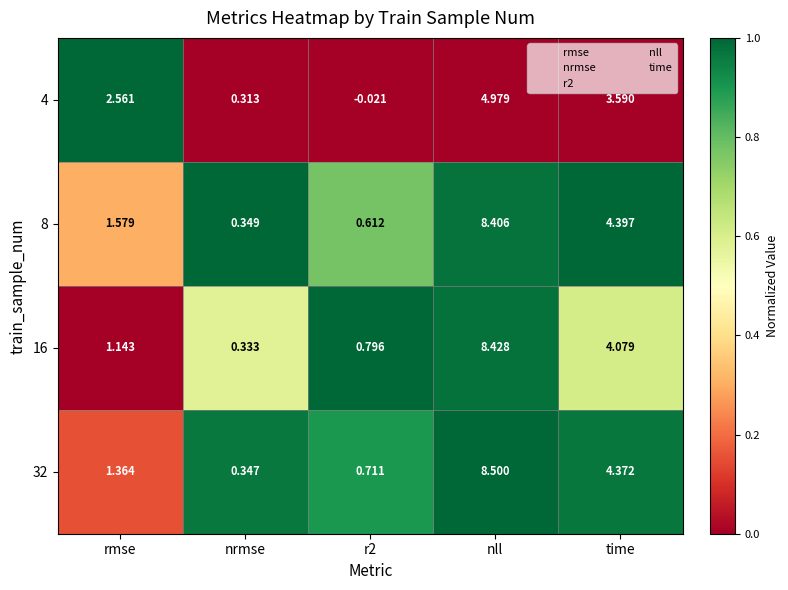

What is the total value across all series at rmse?

6.6